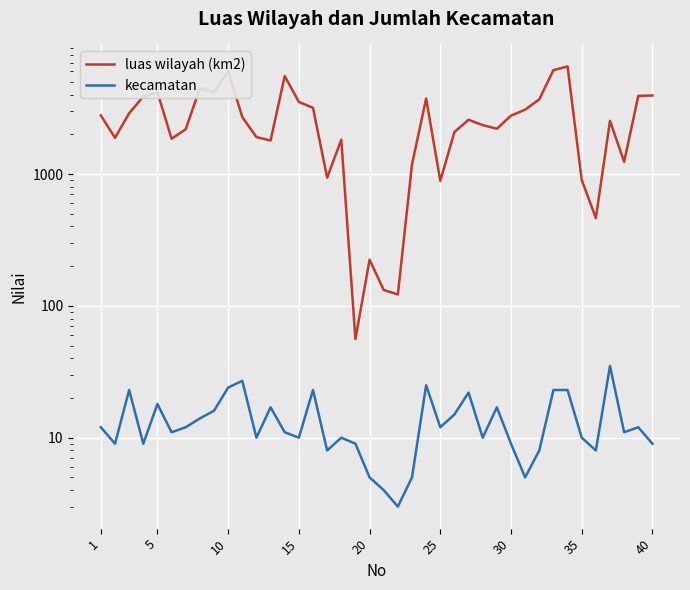

What are all the series names shown in the legend?

luas wilayah (km2), kecamatan